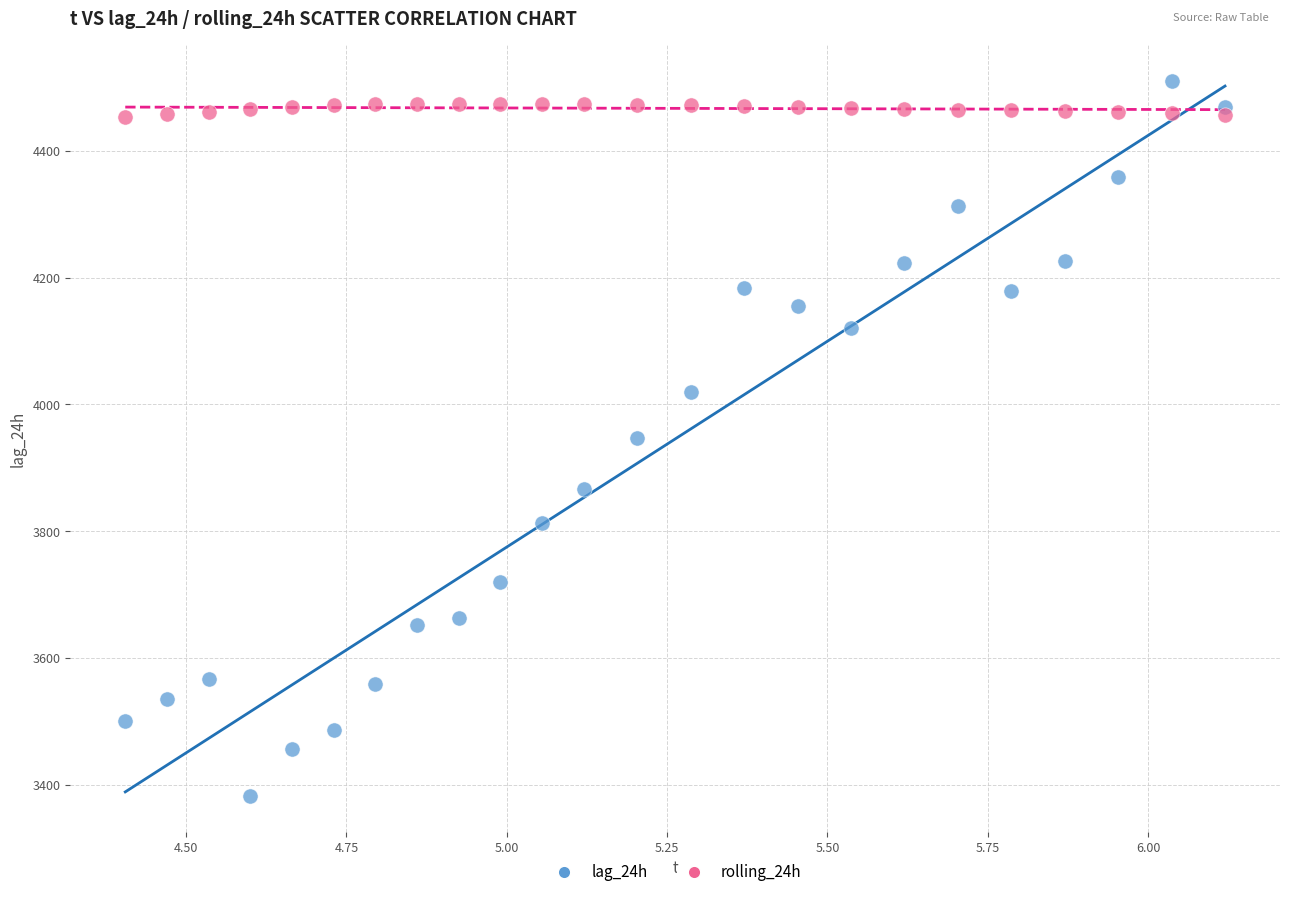

What is the X range (max minus min) for the scatter plot?

1.7